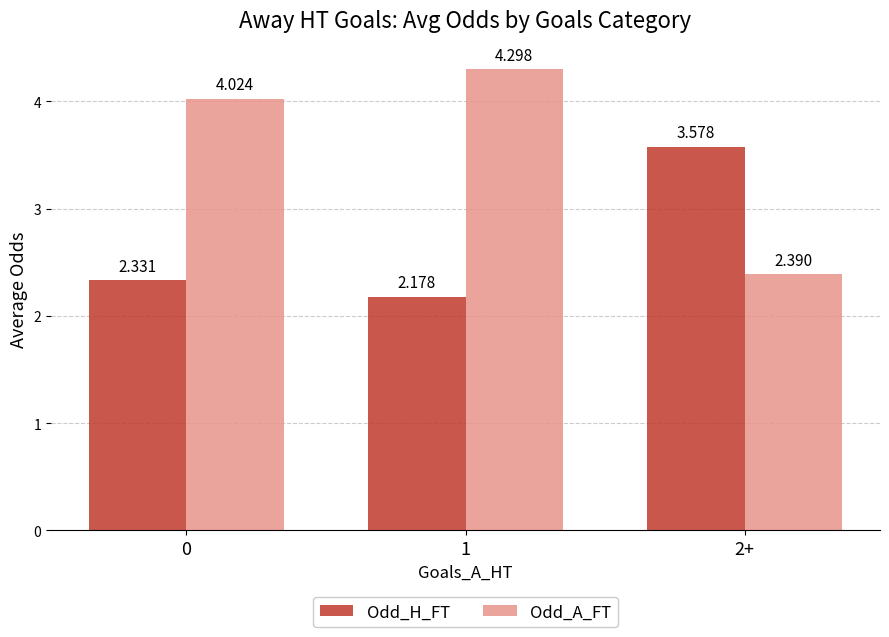

Does the chart contain stacked bars?

No